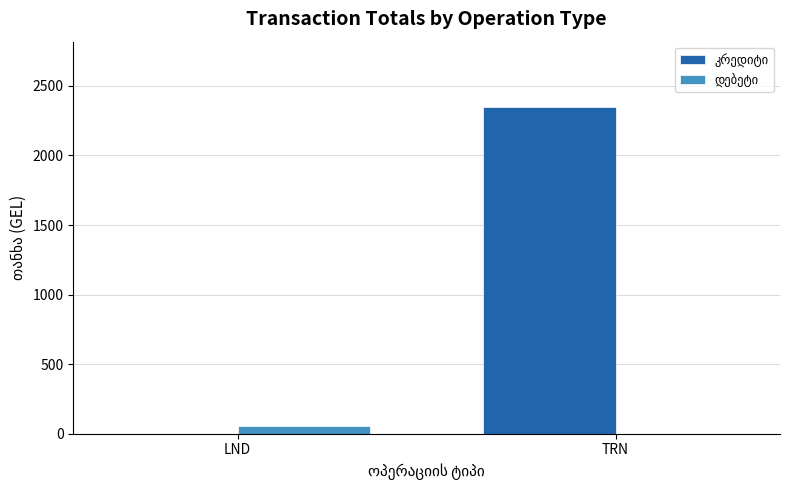

At which category is the sum across all series the highest?

TRN